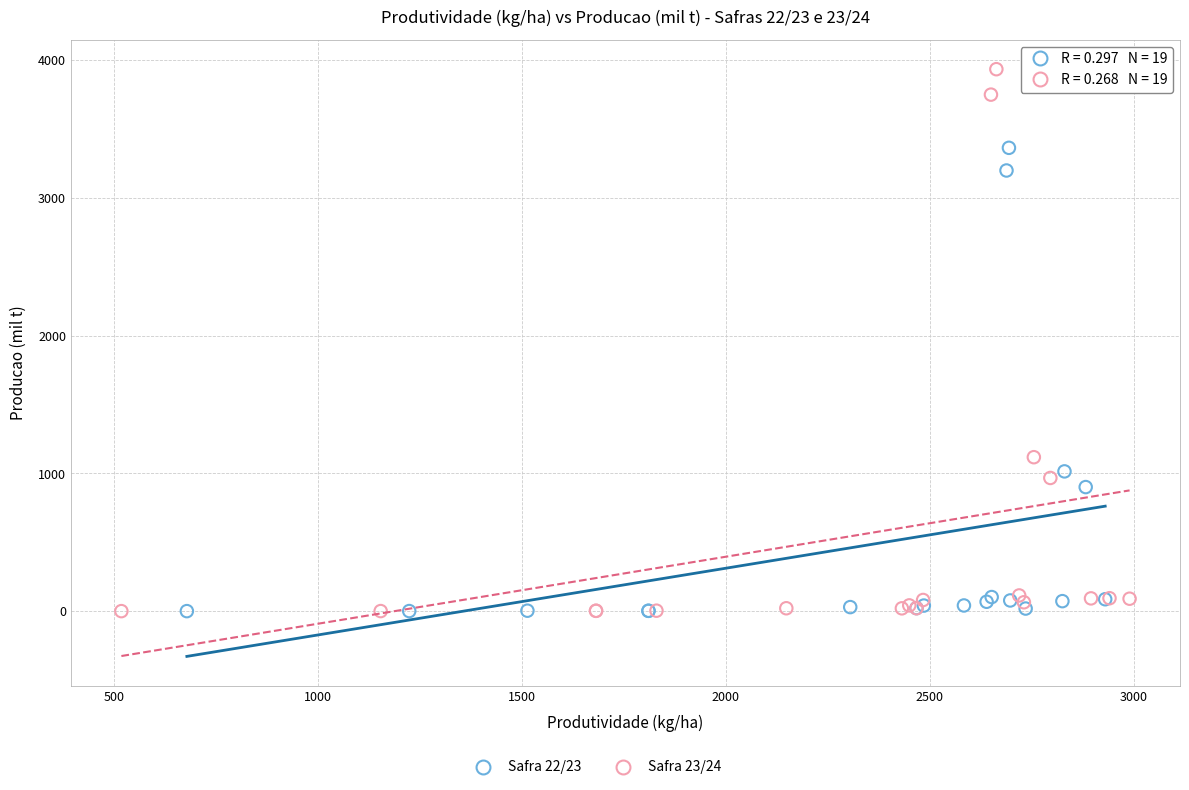

Which series reaches the maximum Y coordinate?

Safra 23/24